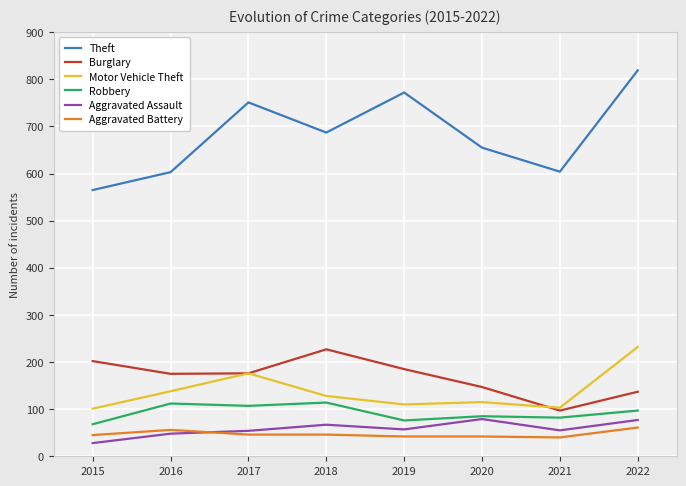

Which category has the lowest value in the Aggravated Assault series?

2015